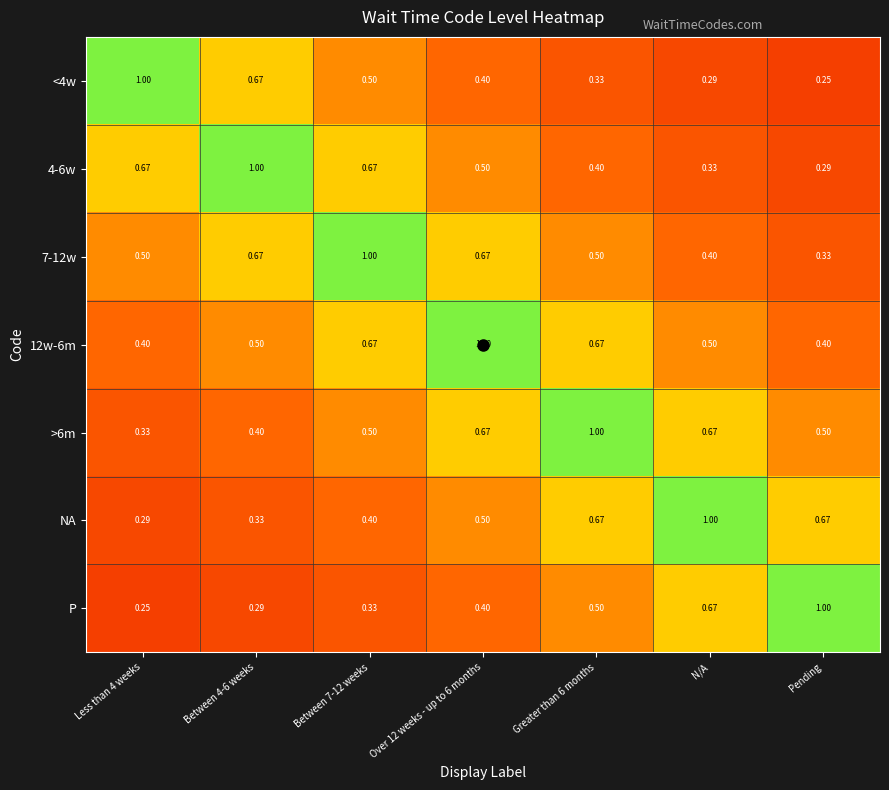

At which label is <4w closest to 0?

Pending